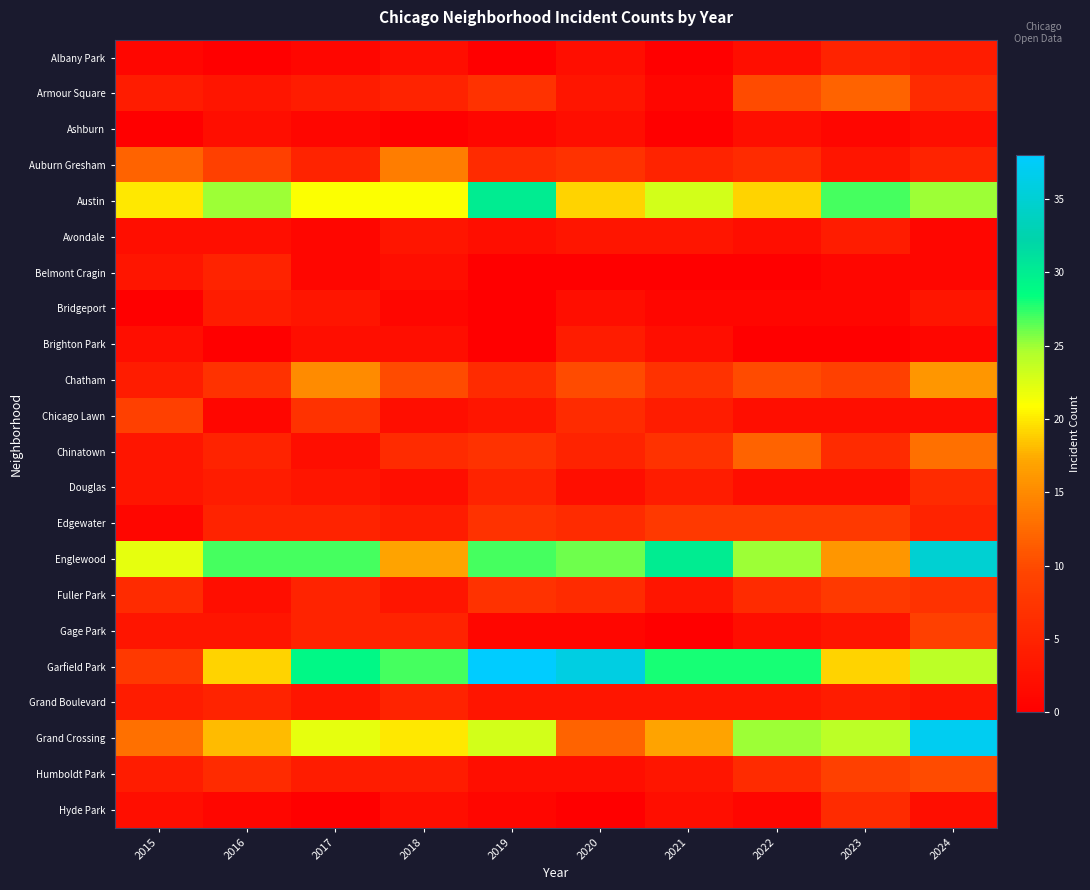

What is the difference between the highest and lowest values at 2019?

38